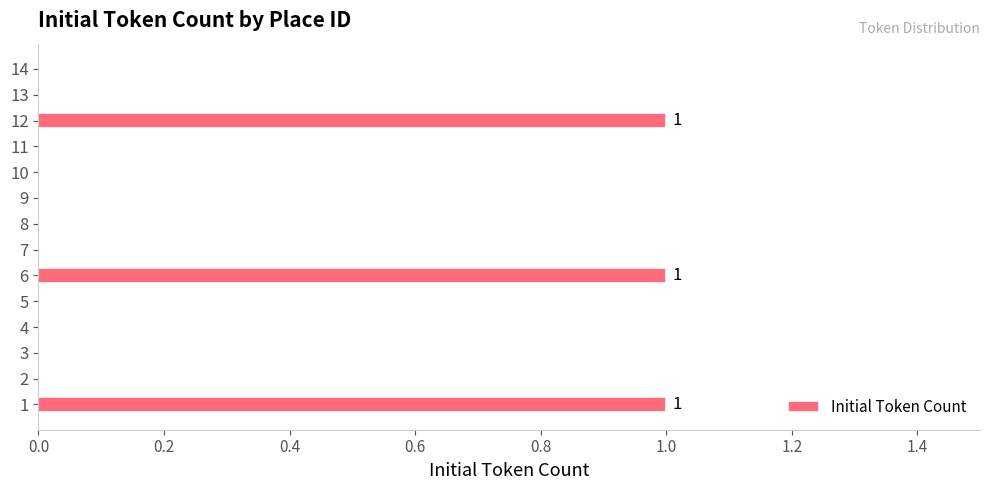

True or false: the data shows 1 at 3.

False